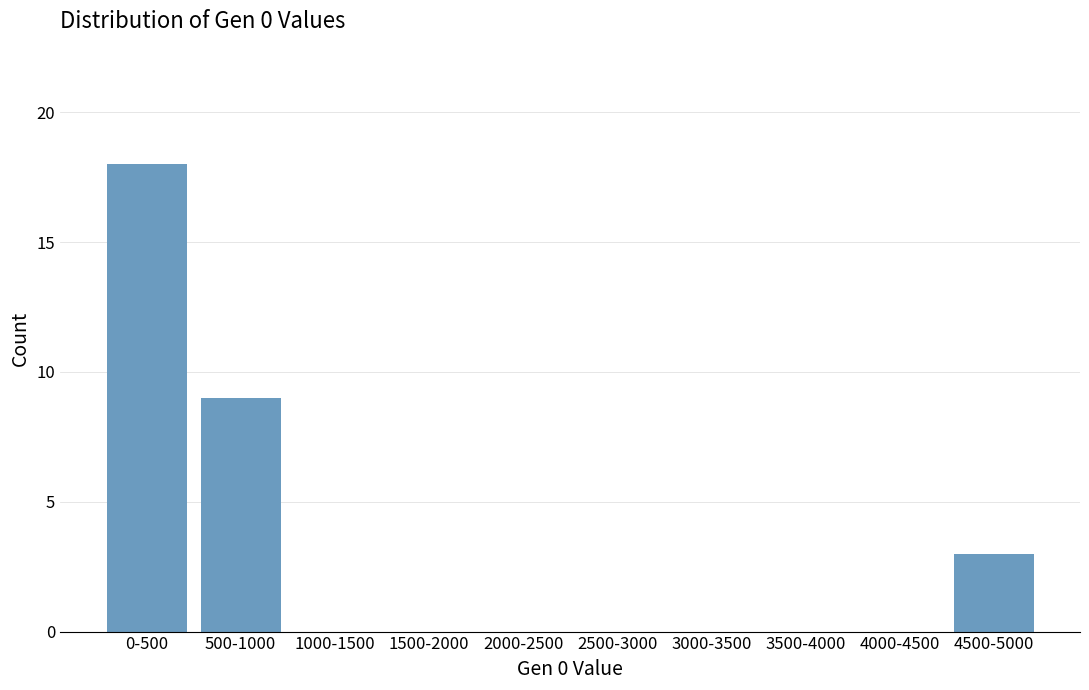

Reading left to right, list all the values displayed in this chart.

0-500=18	500-1000=9	1000-1500=0	1500-2000=0	2000-2500=0	2500-3000=0	3000-3500=0	3500-4000=0	4000-4500=0	4500-5000=3